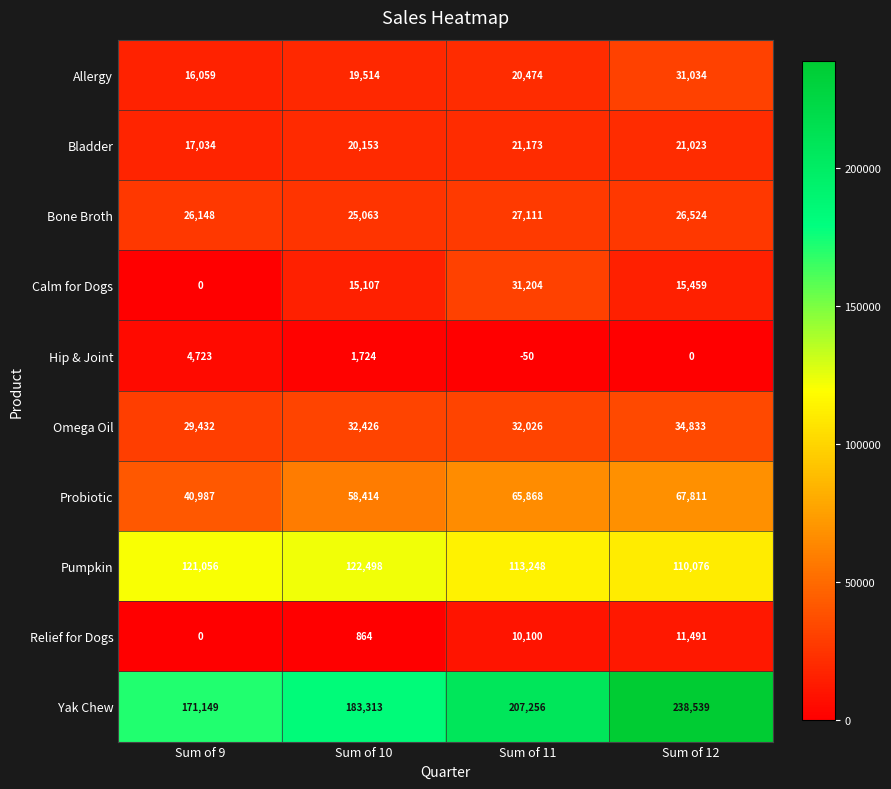

What is the total value across all series at Sum of 9?

426588